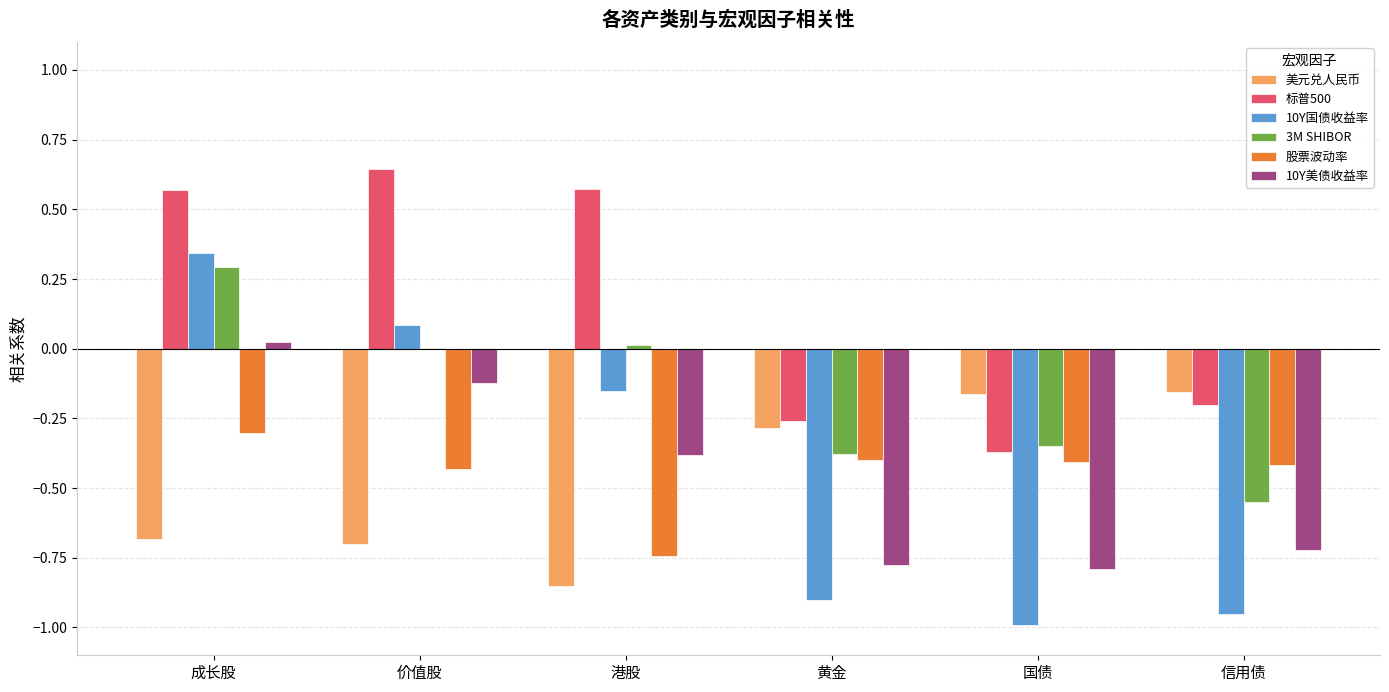

Which label corresponds to the largest value in the chart?

价值股